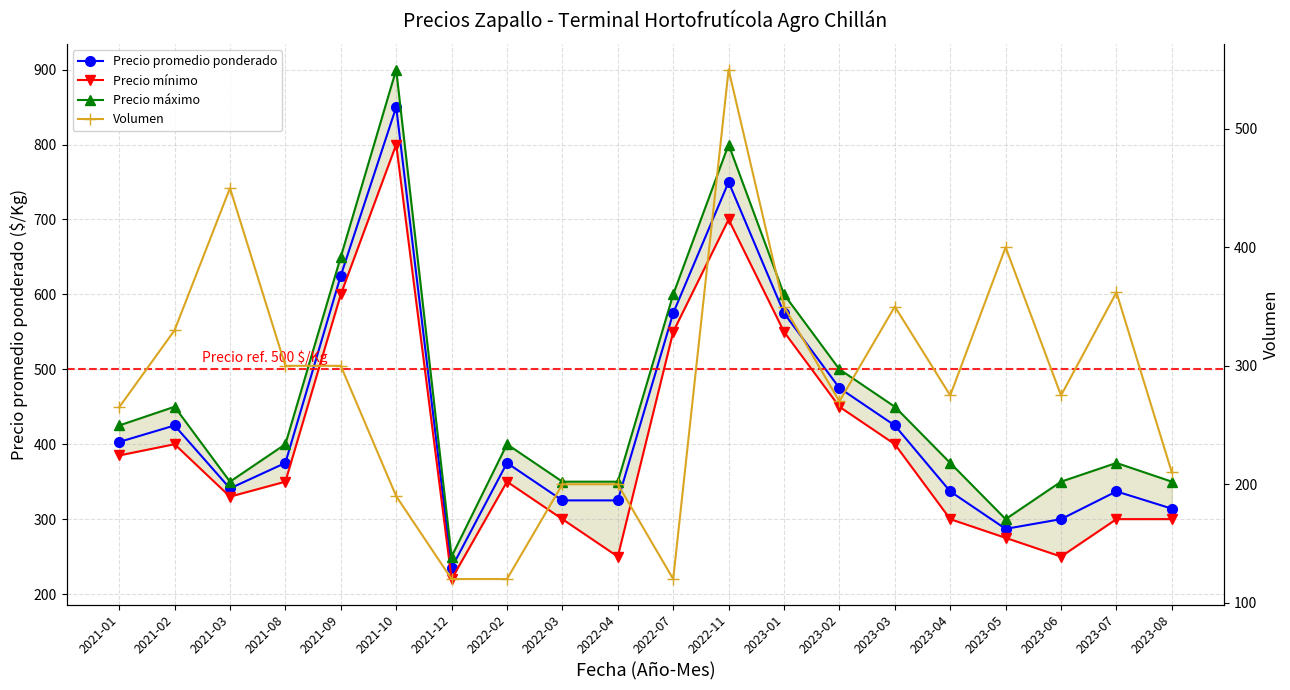

Is it true that Precio máximo equals 110 at 2023-04?

False